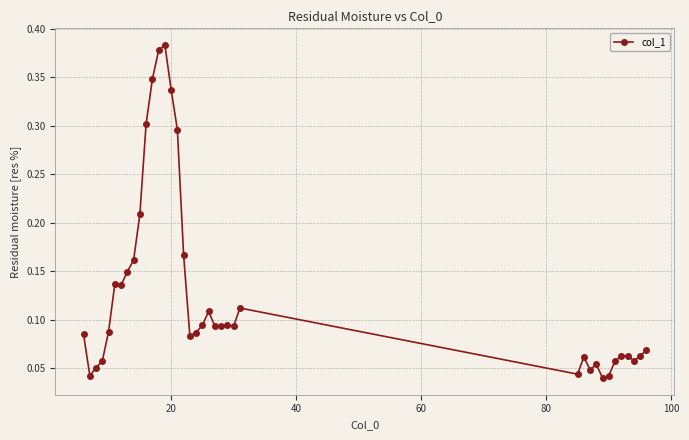

What is the sum of all values?

4.9